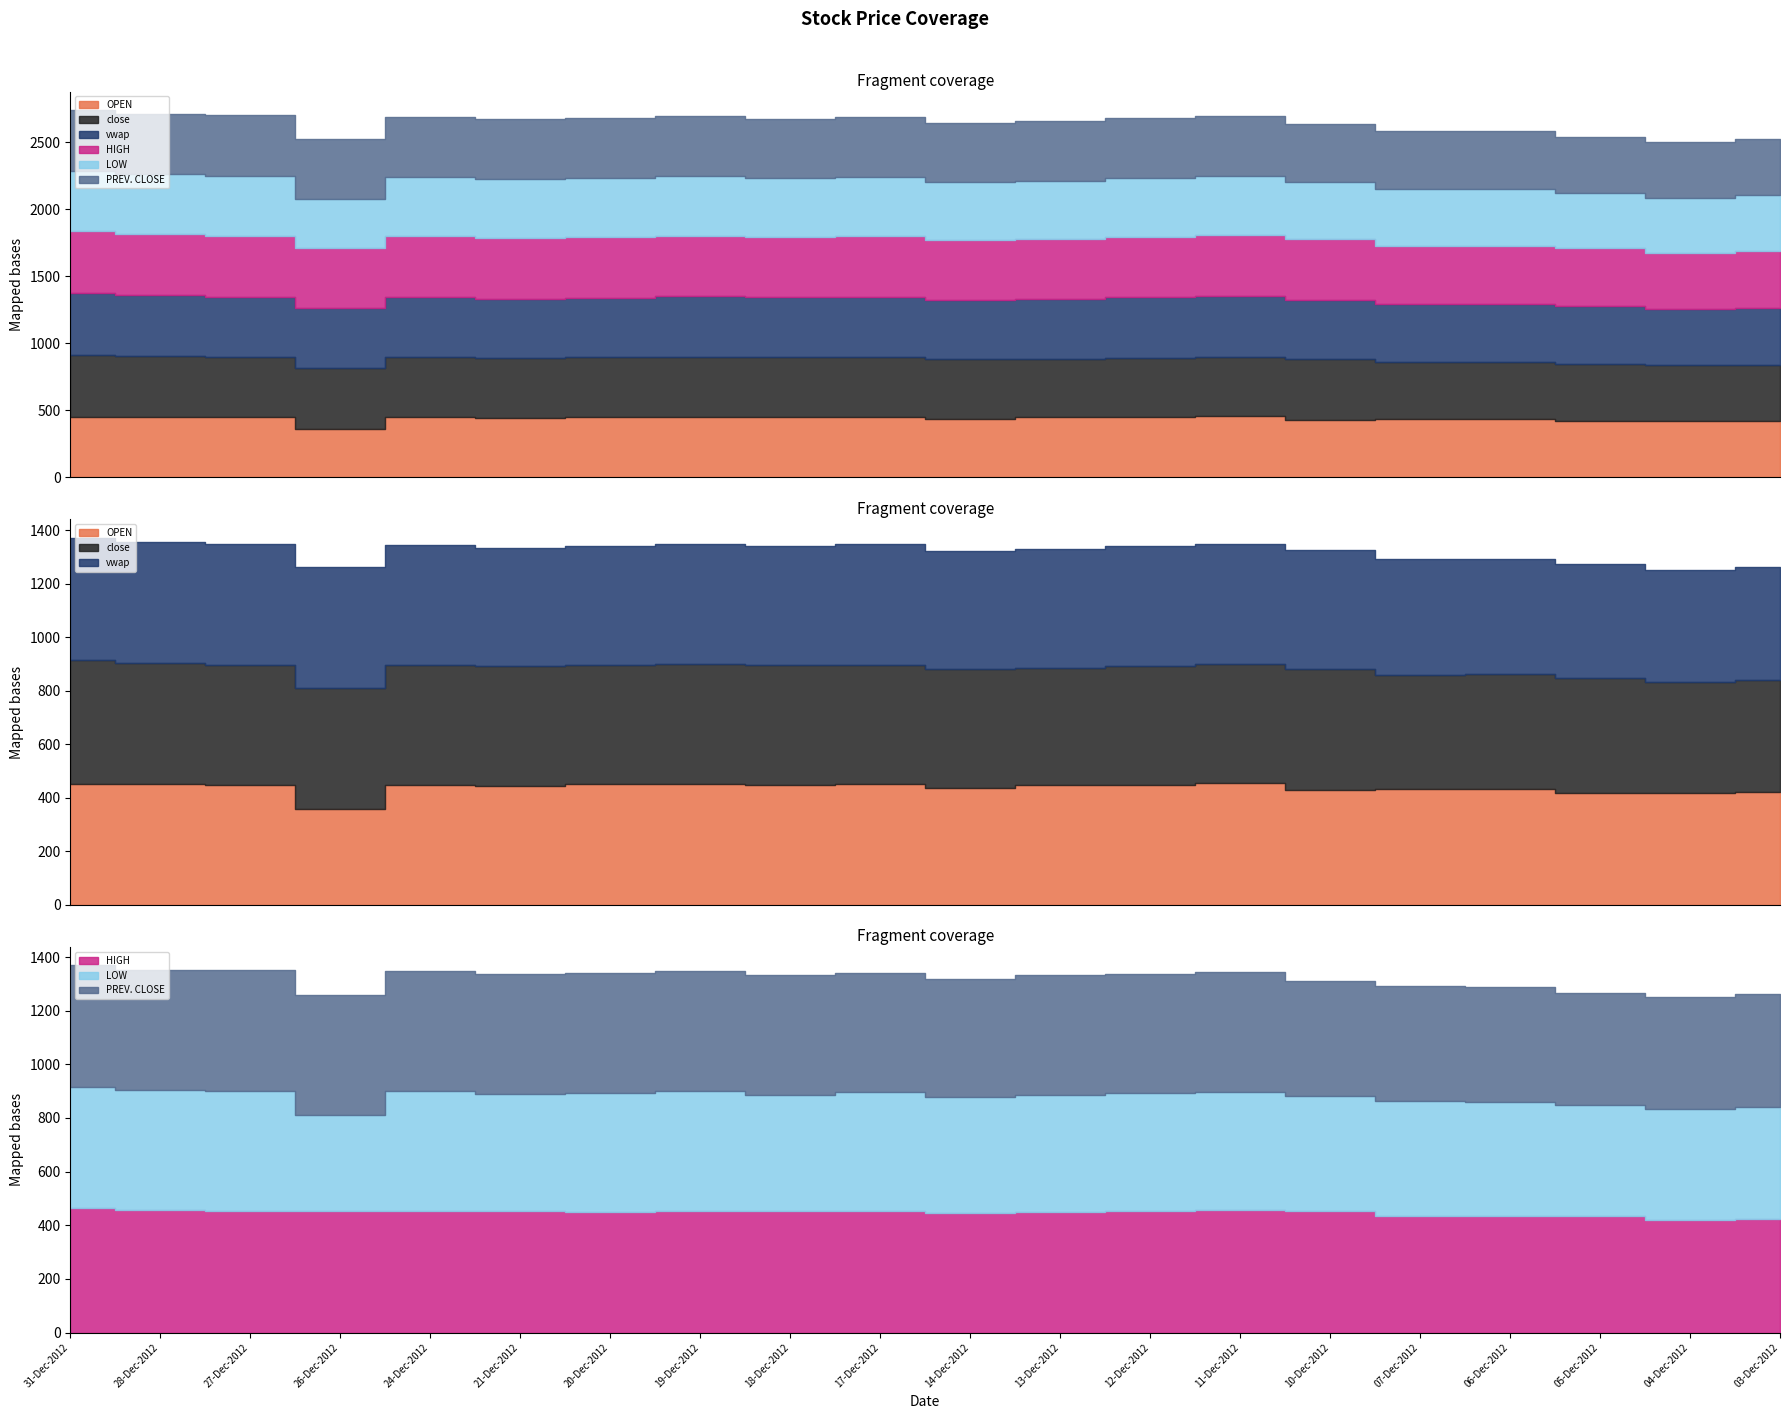

Rank the series by their maximum value, from lowest to highest.

LOW, PREV. CLOSE, OPEN, vwap, close, HIGH